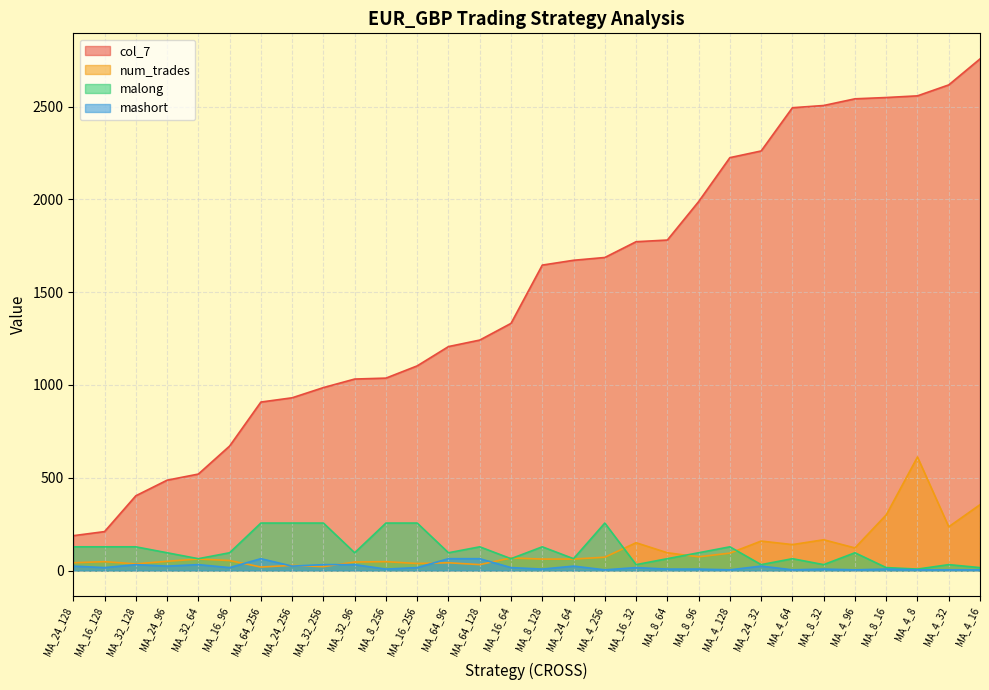

The num_trades series shows 21 at MA_64_128. True or false?

False